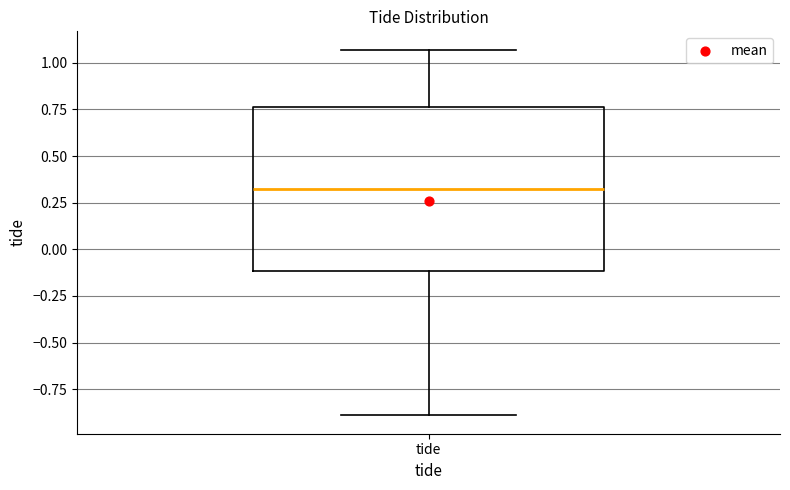

Where does the median line of the box for tide sit on the y-axis? The values are not printed on the chart, so give them approximately, as read against the axis.

0.35